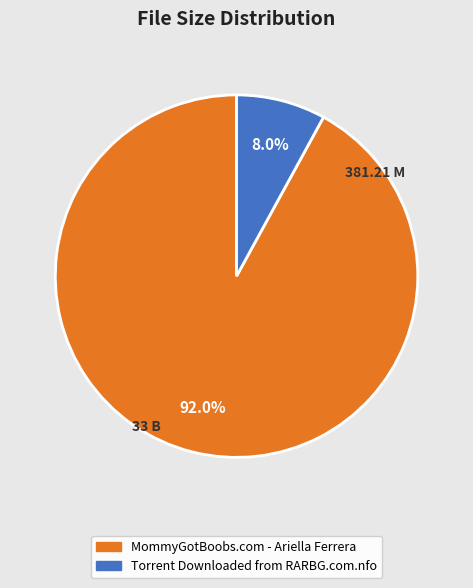

What is the largest slice in the pie chart?

MommyGotBoobs.com - Ariella Ferrera